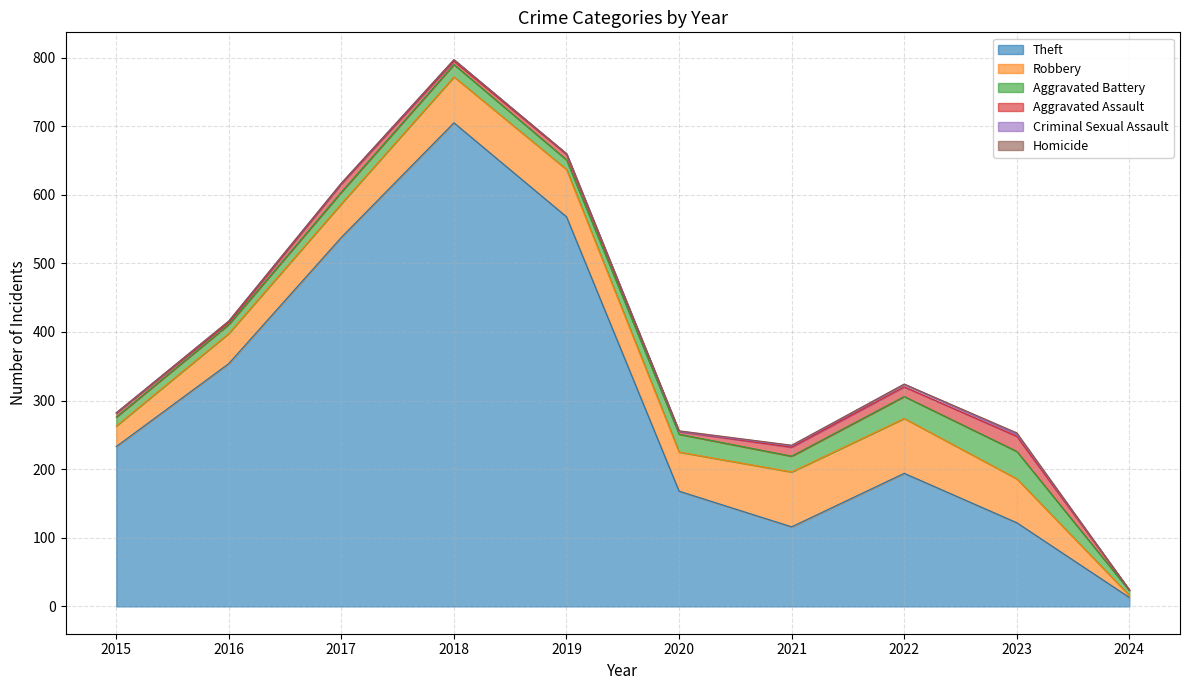

Rank the series by their maximum value, from highest to lowest.

Theft, Robbery, Aggravated Battery, Aggravated Assault, Criminal Sexual Assault, Homicide